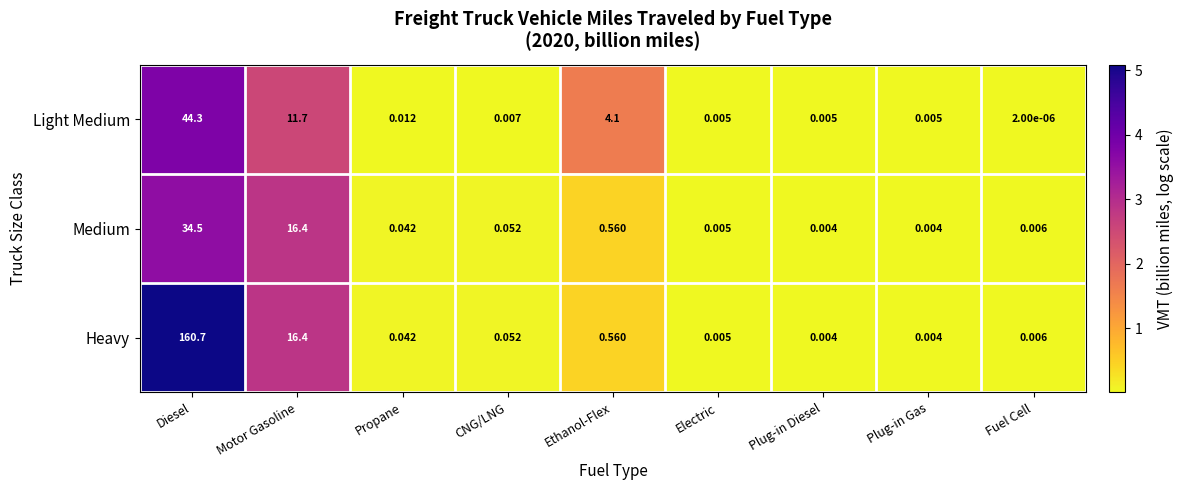

Rank the series by their maximum value, from lowest to highest.

Medium, Light Medium, Heavy